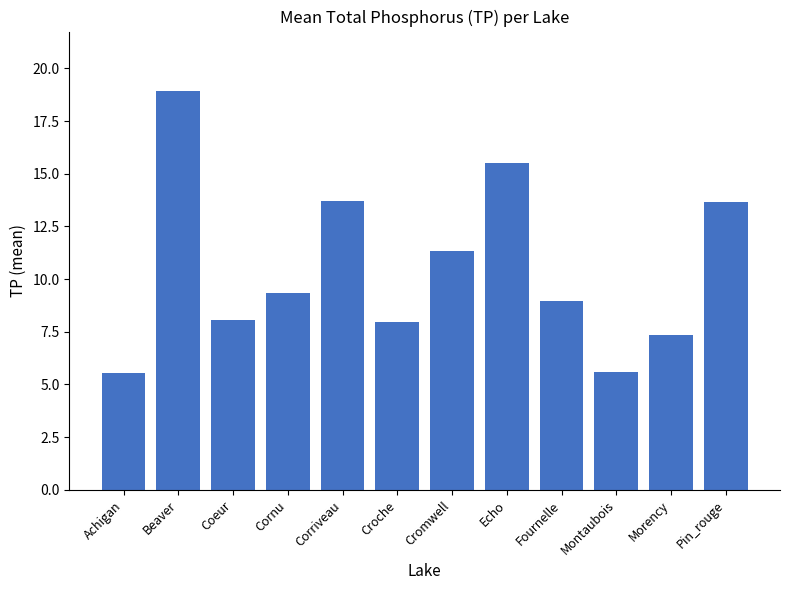

Between Pin_rouge and Cornu, which is larger?

Pin_rouge